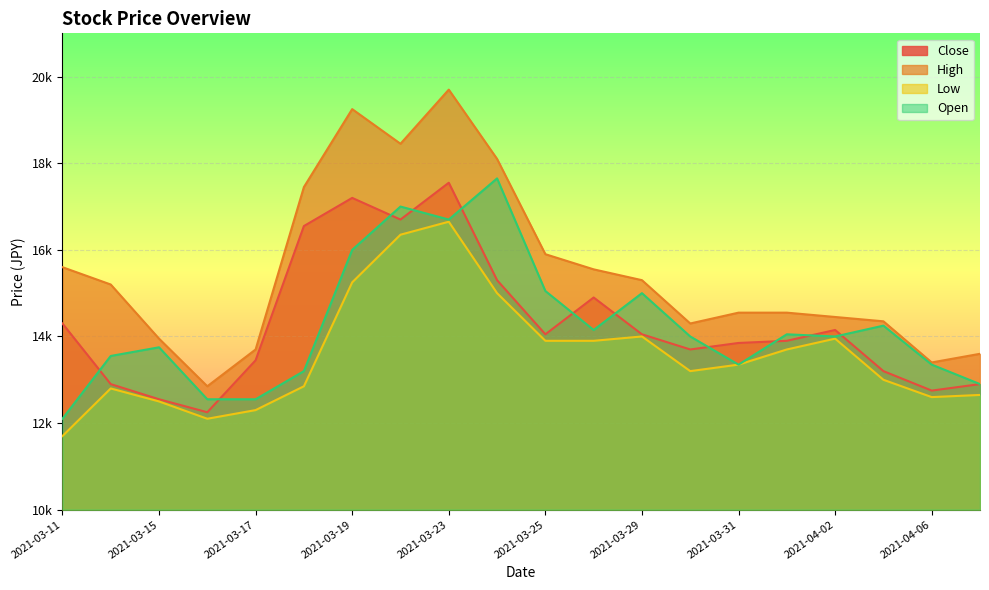

What is the spread (max minus min) of values at 2021-03-19?

4000